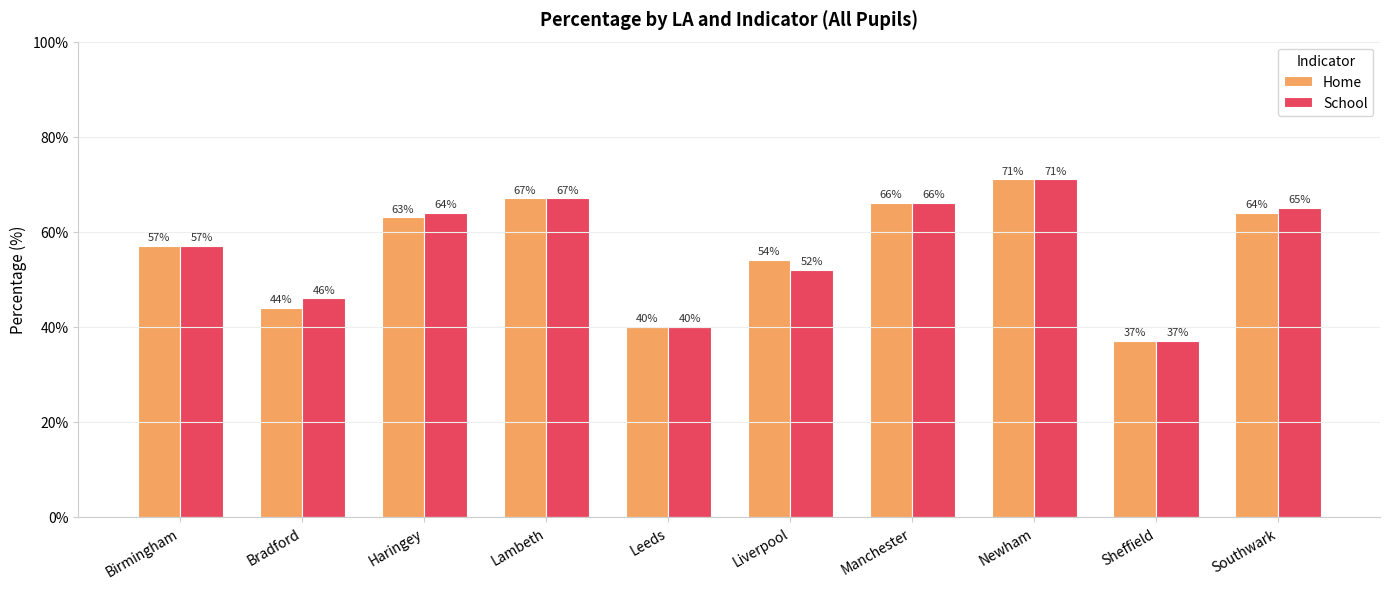

True or false: School has a value of 67 at Lambeth.

True